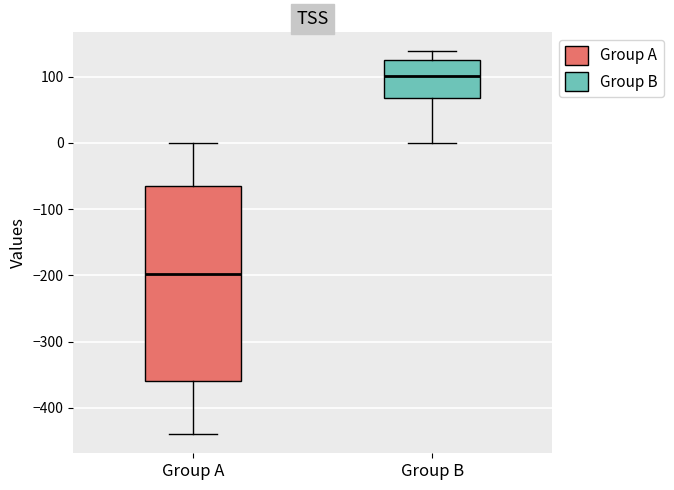

Reading left to right, read every box against the y-axis: the position of its median line, the range the box covers, and the ends of its whiskers. The values are not printed on the chart, so give them approximately, as read against the axis.

Group A: median -200, box -360 to -60, whiskers -440 to 0
Group B: median 100, box 70 to 130, whiskers 0 to 140